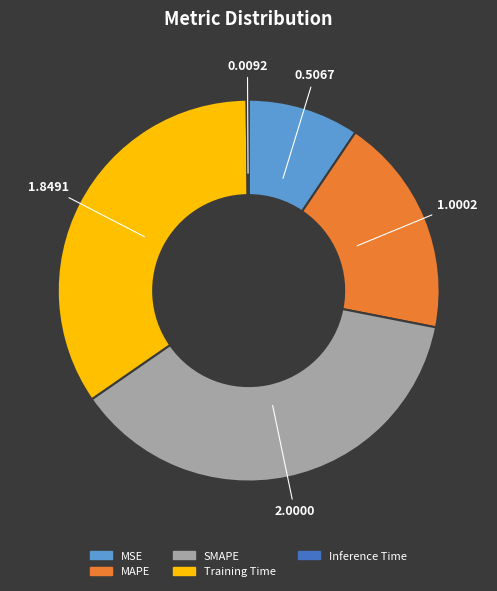

Does SMAPE account for over 50% of the chart?

No